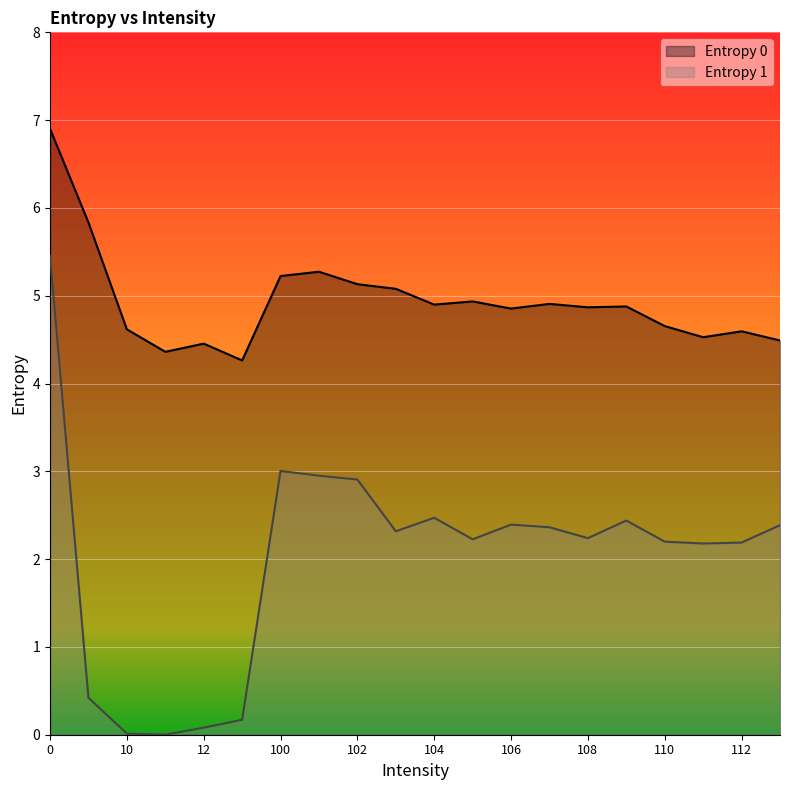

Is it true that Entropy 1 equals 3.7 at 108?

False